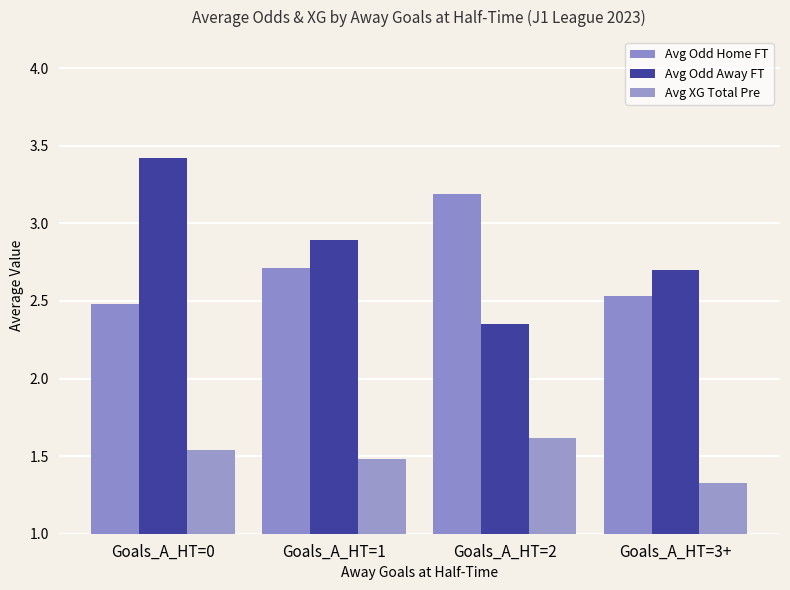

What is the difference between the maximum and minimum values in the Avg Odd Away FT series?

1.1